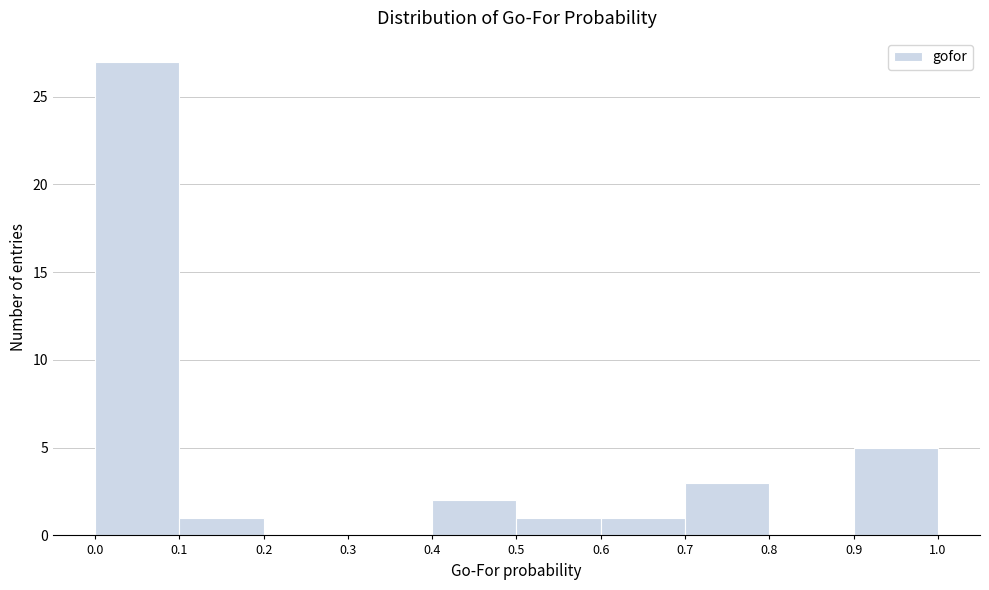

What is the height of the bar covering 0.9 to 1.0 on the x-axis? The values are not printed on the chart, so give them approximately, as read against the axis.

5